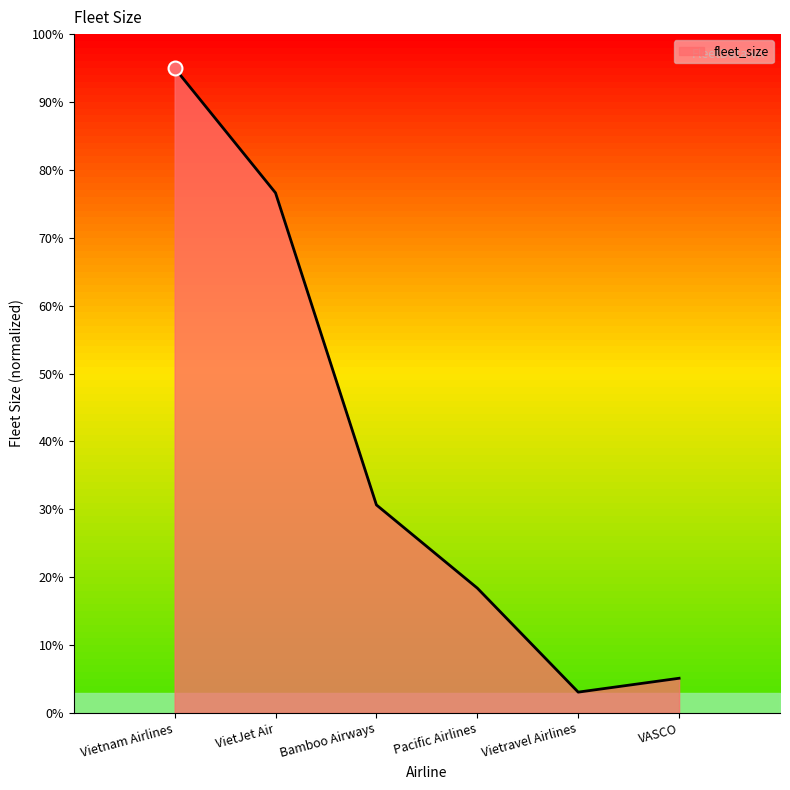

Where does the data first go above 30?

Vietnam Airlines